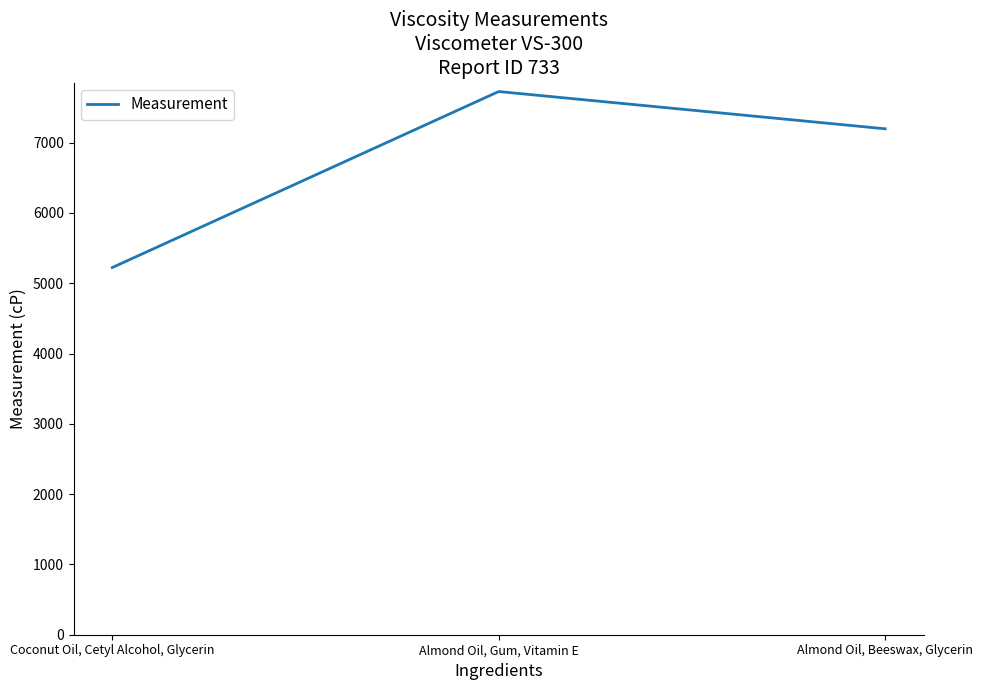

At which label is the value closest to 6475?

Almond Oil, Beeswax, Glycerin